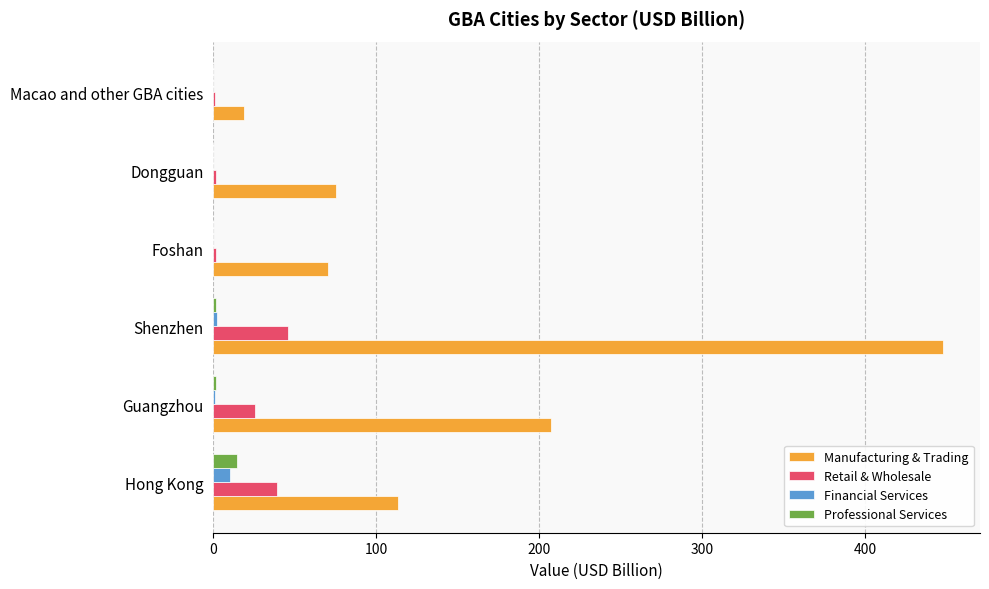

Which series has the largest total across all categories?

Manufacturing & Trading